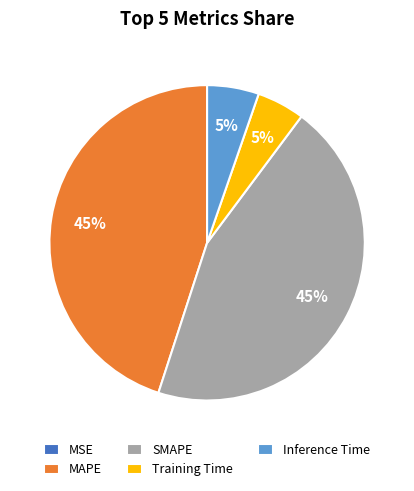

To the nearest percent, what is the difference between the largest and smallest slice percentages?

45%